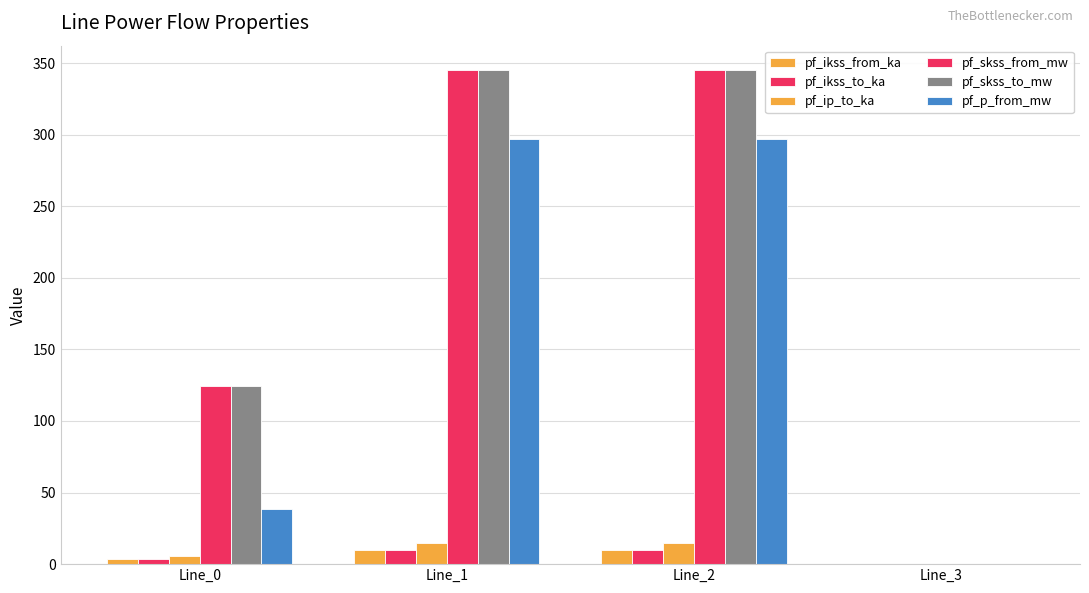

Is it true that pf_skss_to_mw equals 0.0 at Line_3?

True